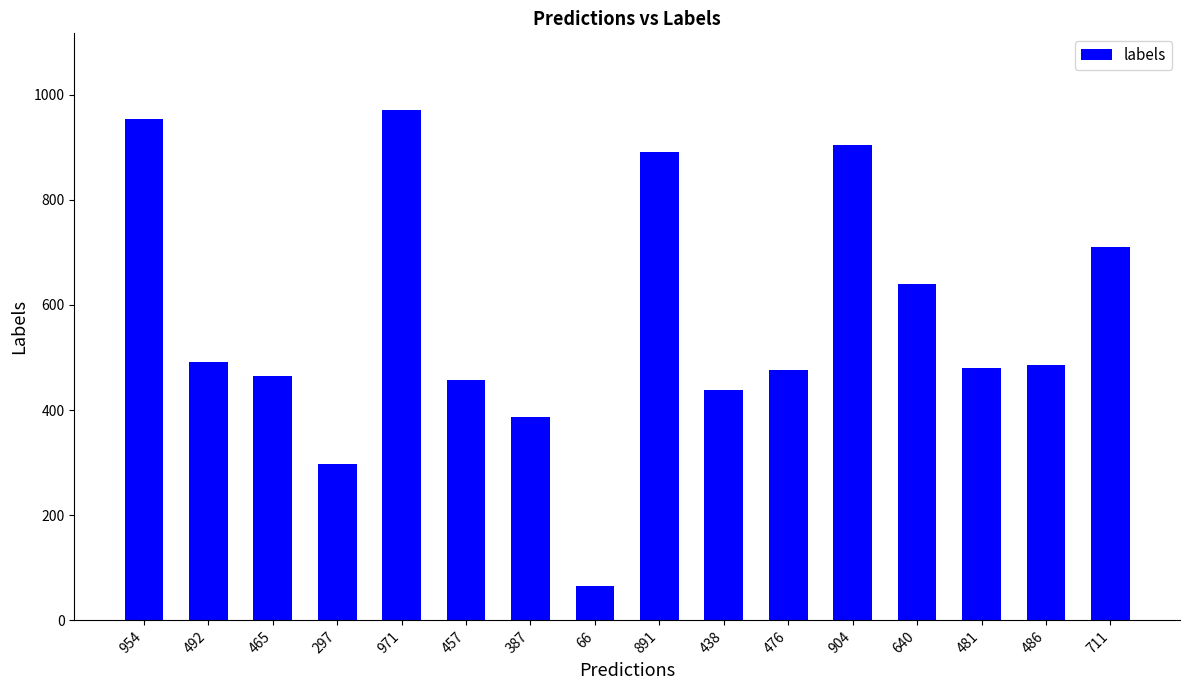

Approximately how many times larger is the value at 711 compared to 297?

2.4